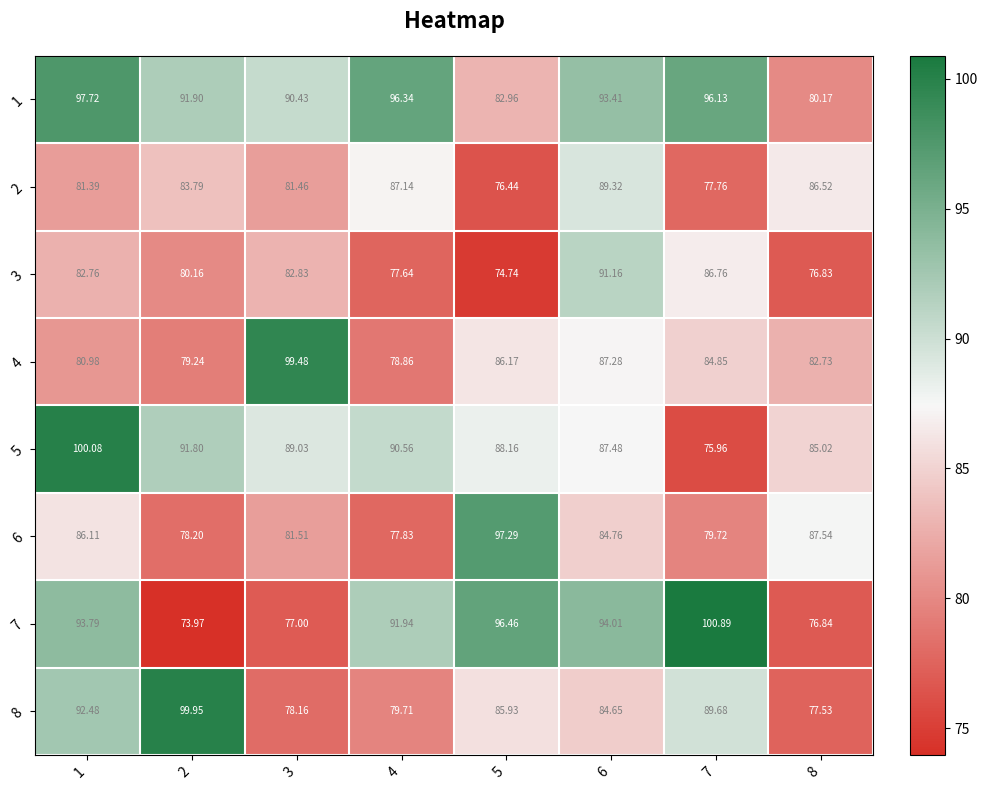

Is the value of 5 at 1 greater than the value of 2 at 6?

Yes